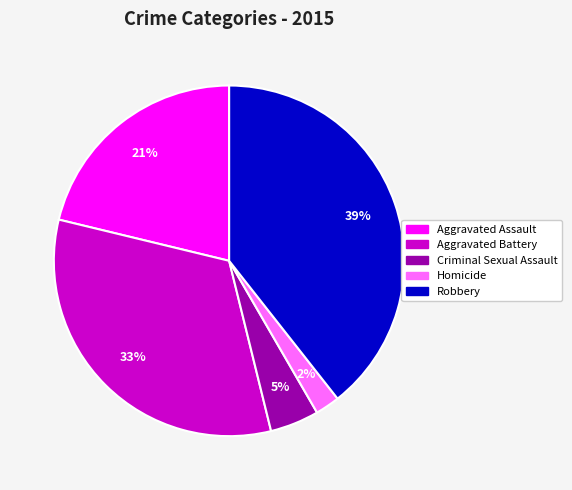

Combined, do Criminal Sexual Assault and Aggravated Assault account for over 50%?

No